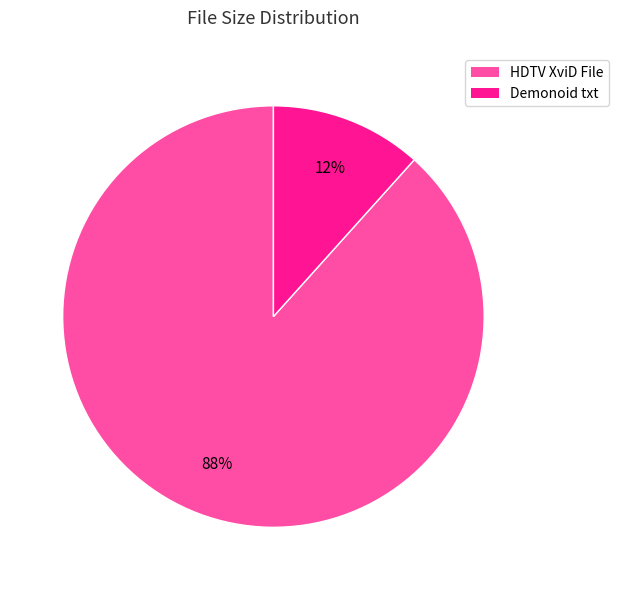

What percentage is the Demonoid txt slice, to the nearest percent?

12%